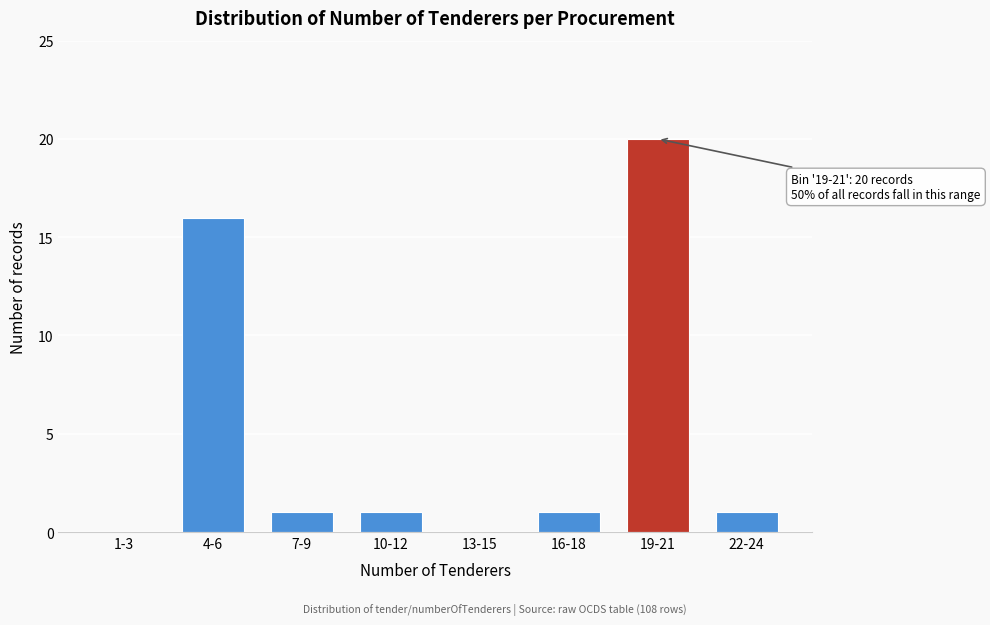

Reading left to right, extract all data points from this chart.

1-3=0	4-6=16	7-9=1	10-12=1	13-15=0	16-18=1	19-21=20	22-24=1